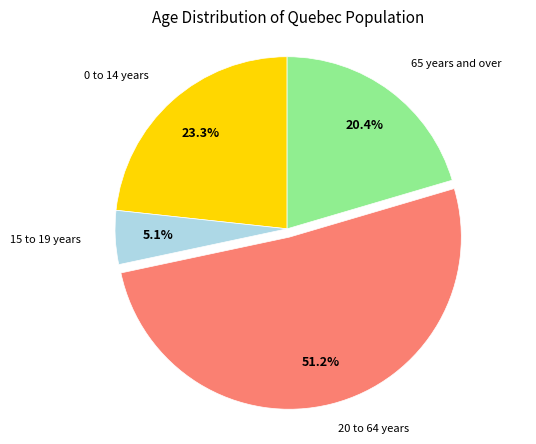

How many slices are in this pie chart?

4